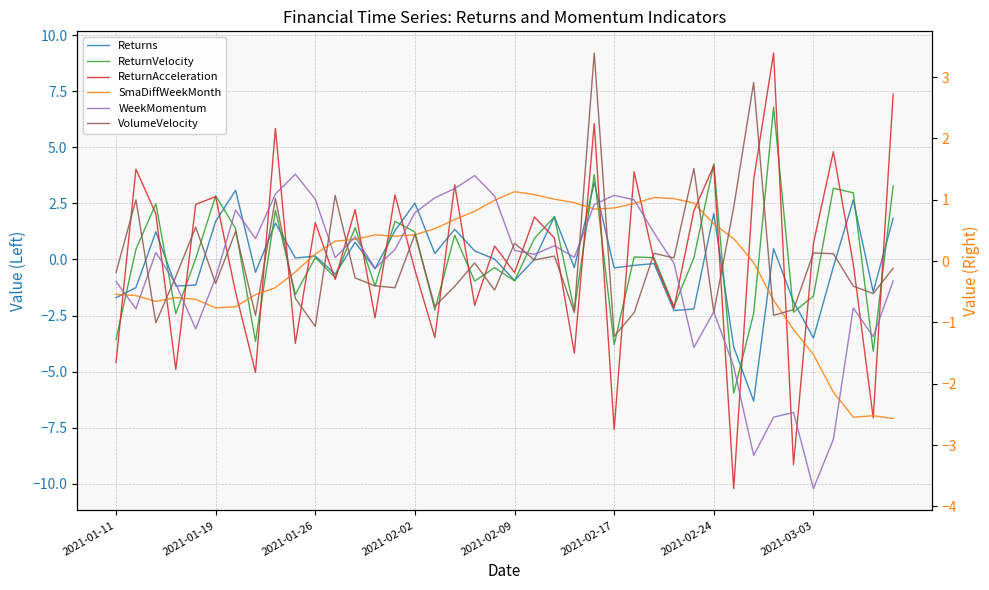

Which series ends up on top after the final intersection of SmaDiffWeekMonth and Returns?

Returns